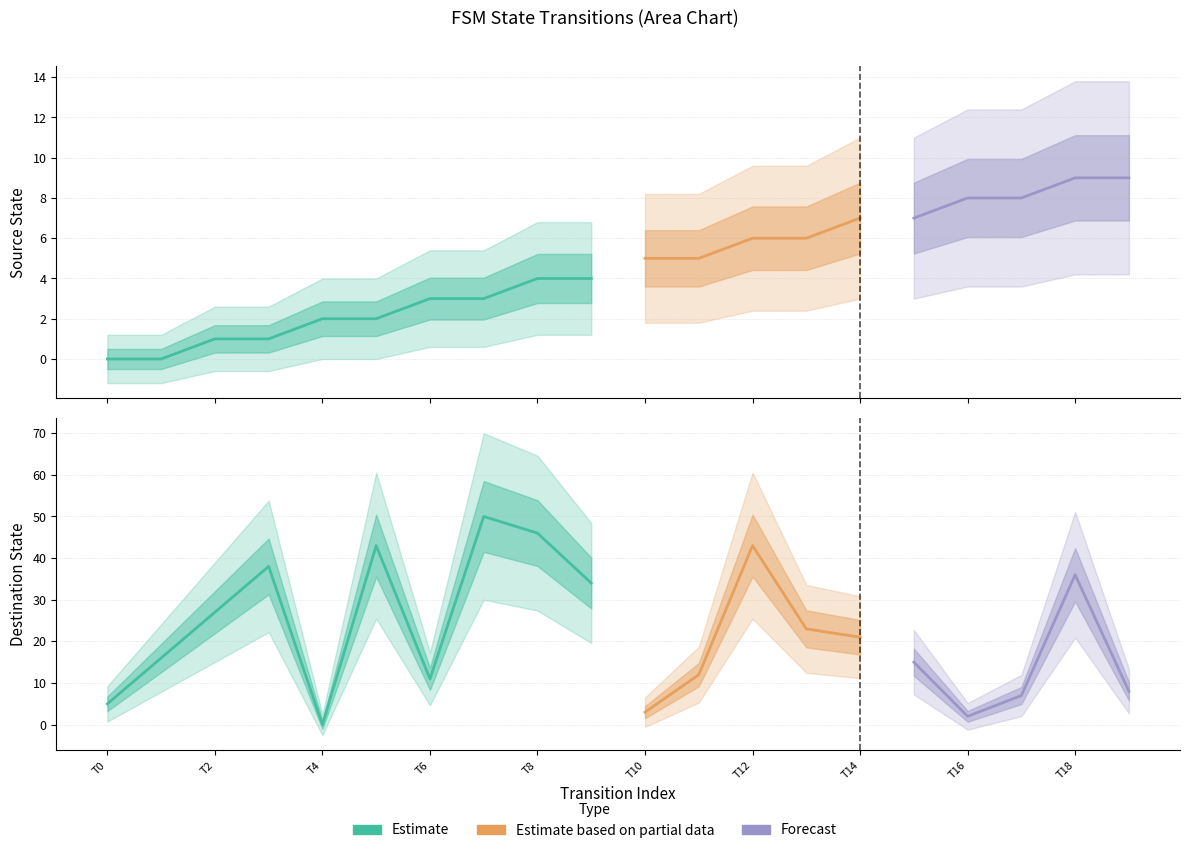

Reading left to right, list all the values displayed in this chart.

source_state: 0	0	1	1	2	2	3	3	4	4	5	5	6	6	7	7	8	8	9	9
destination_state: 5	16	27	38	0	43	11	50	46	34	3	12	43	23	21	15	2	7	36	8